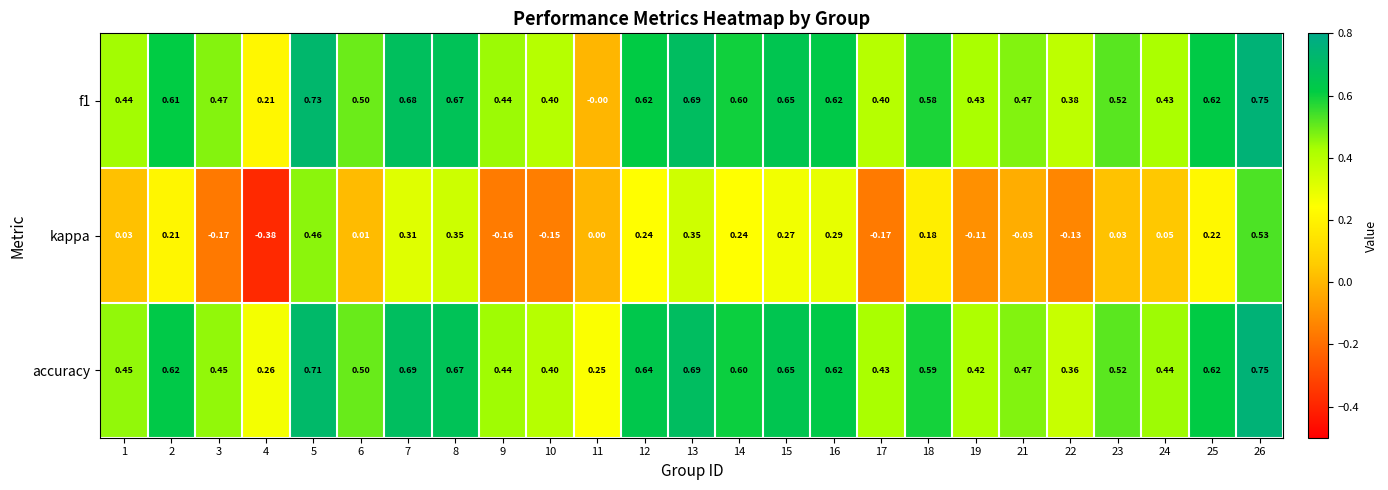

Is the value of kappa at 21 greater than the value of f1 at 24?

No